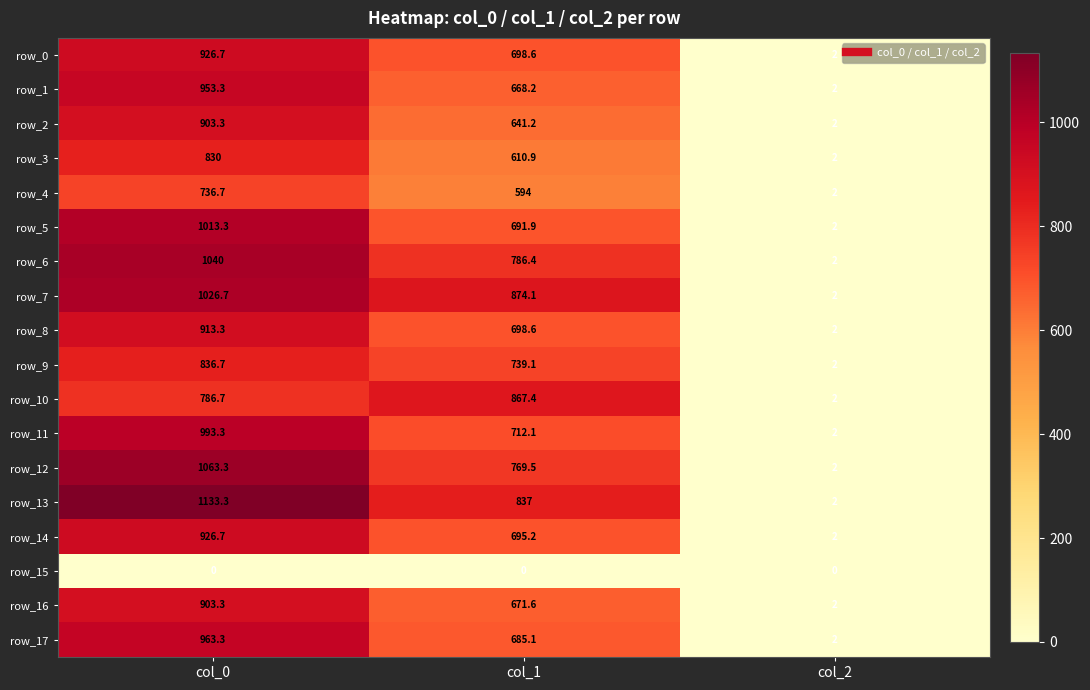

What is the difference between the maximum and second lowest values in the row_10 series?

80.7